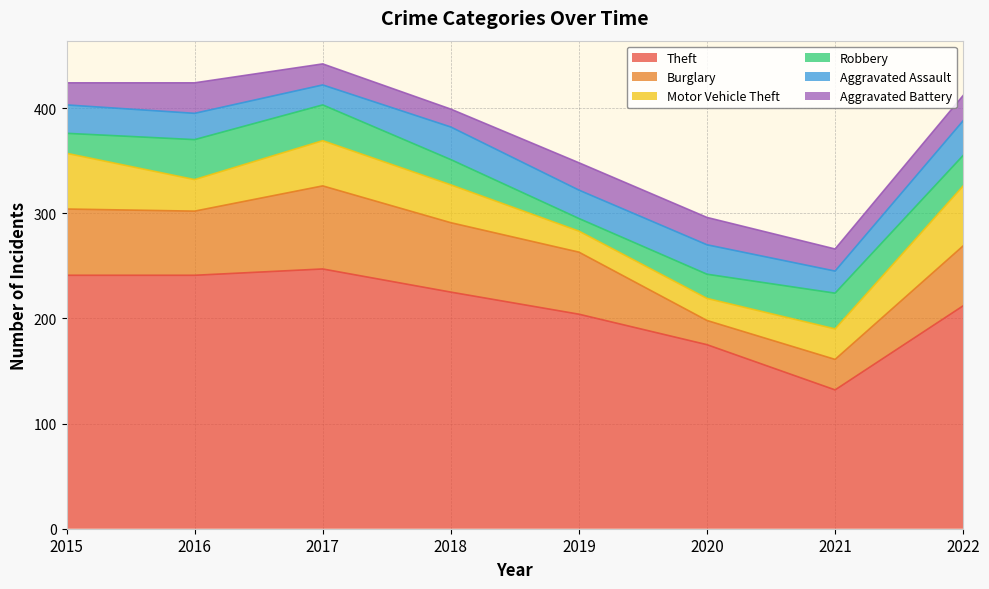

True or false: Burglary has more than 2 interior local peaks.

False